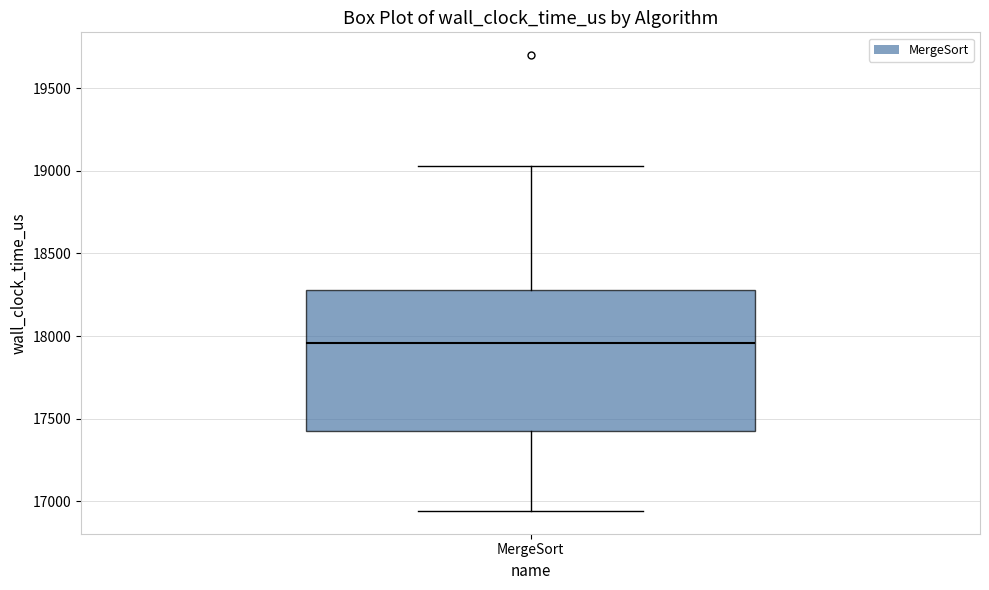

Transcribe this box plot: give where the median line is, the range the box spans, and where the two whiskers end, as read against the y-axis. The values are not printed on the chart, so give them approximately, as read against the axis.

median 17950, box 17450 to 18300, whiskers 16950 to 19050